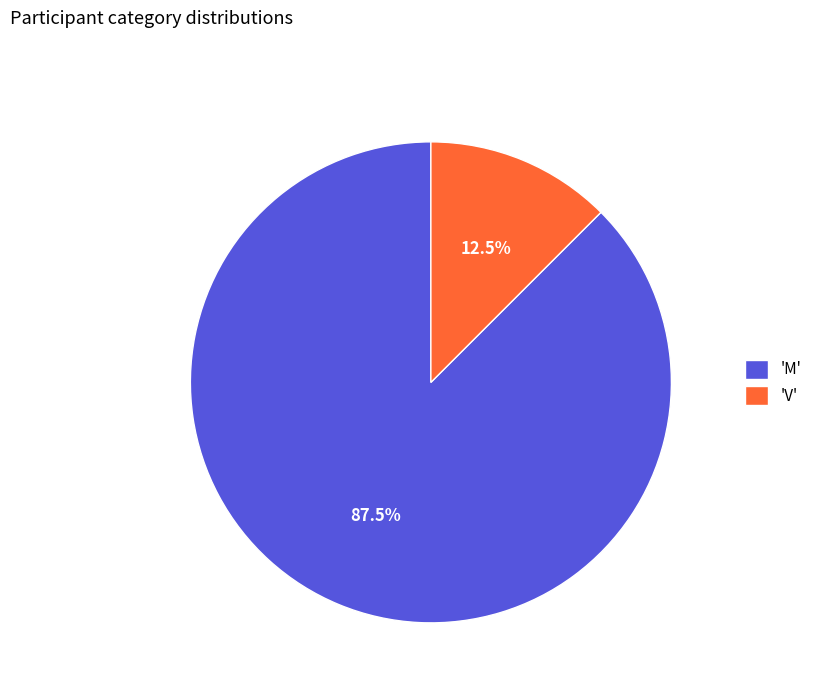

What portion of the pie excludes 'V'?

87.5%